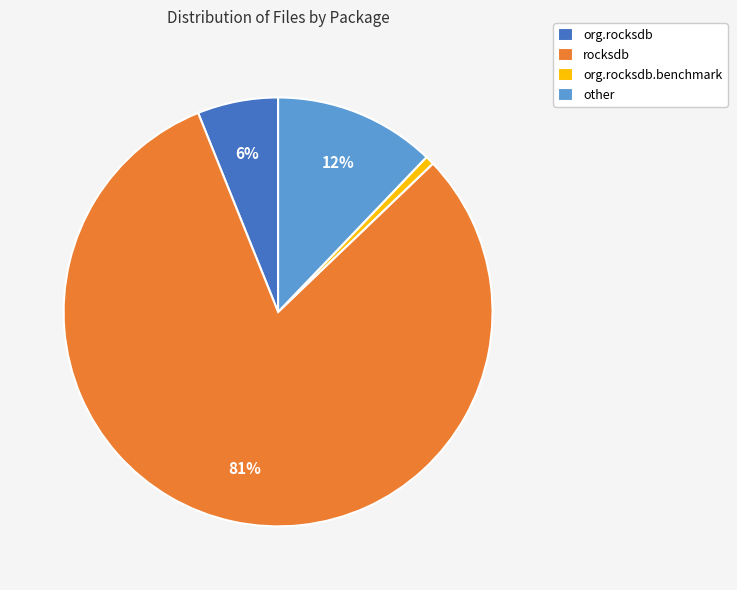

Do other and org.rocksdb.benchmark together represent more than half of the pie?

No